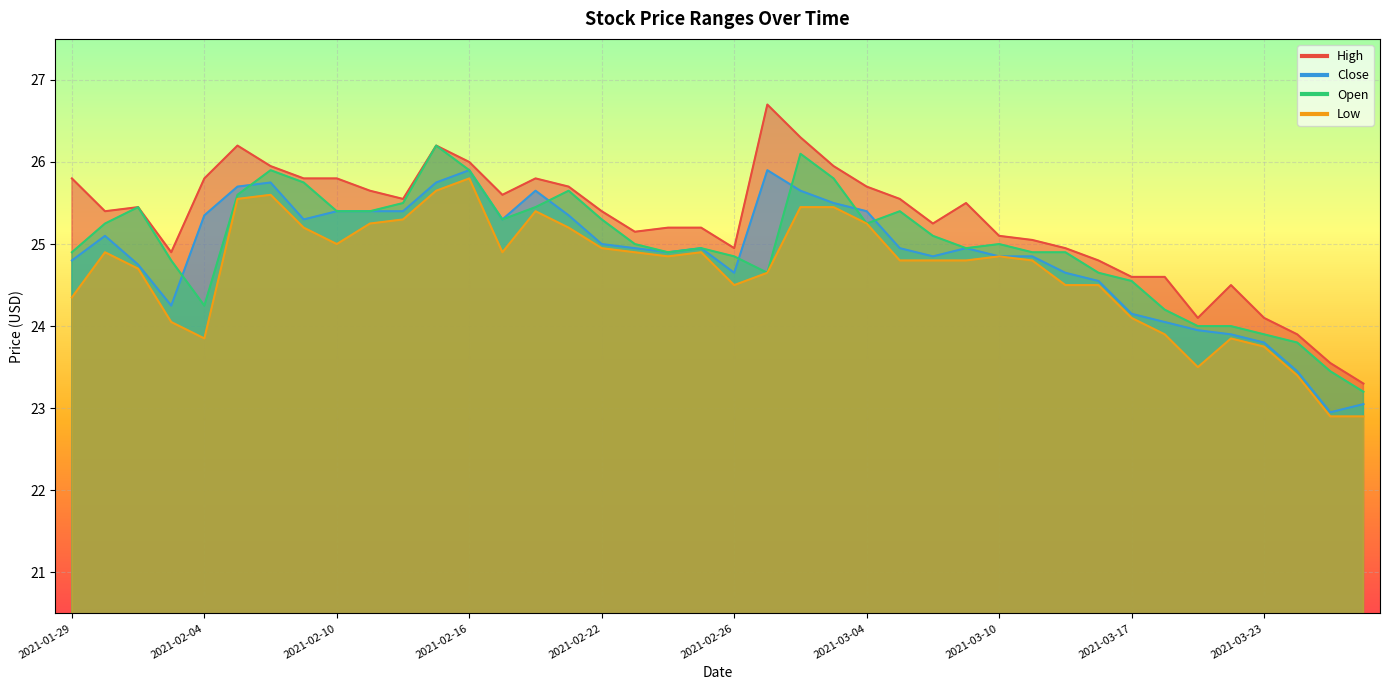

How many lines are shown in the chart?

4